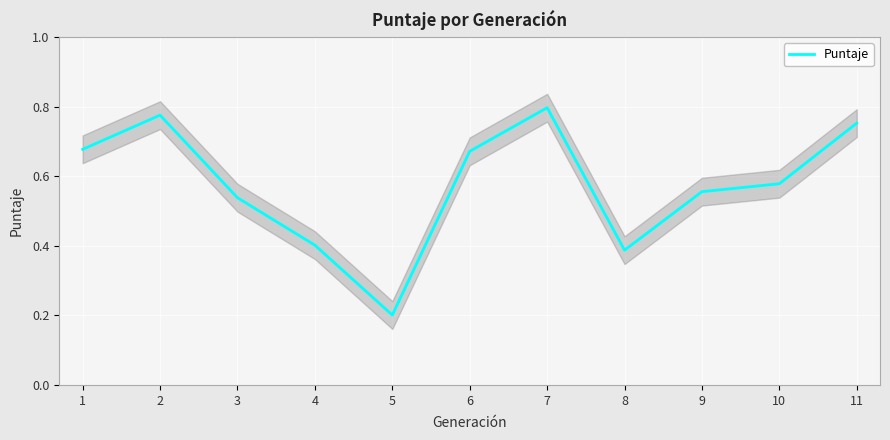

Is it true that the value at 11 is 0.3?

False